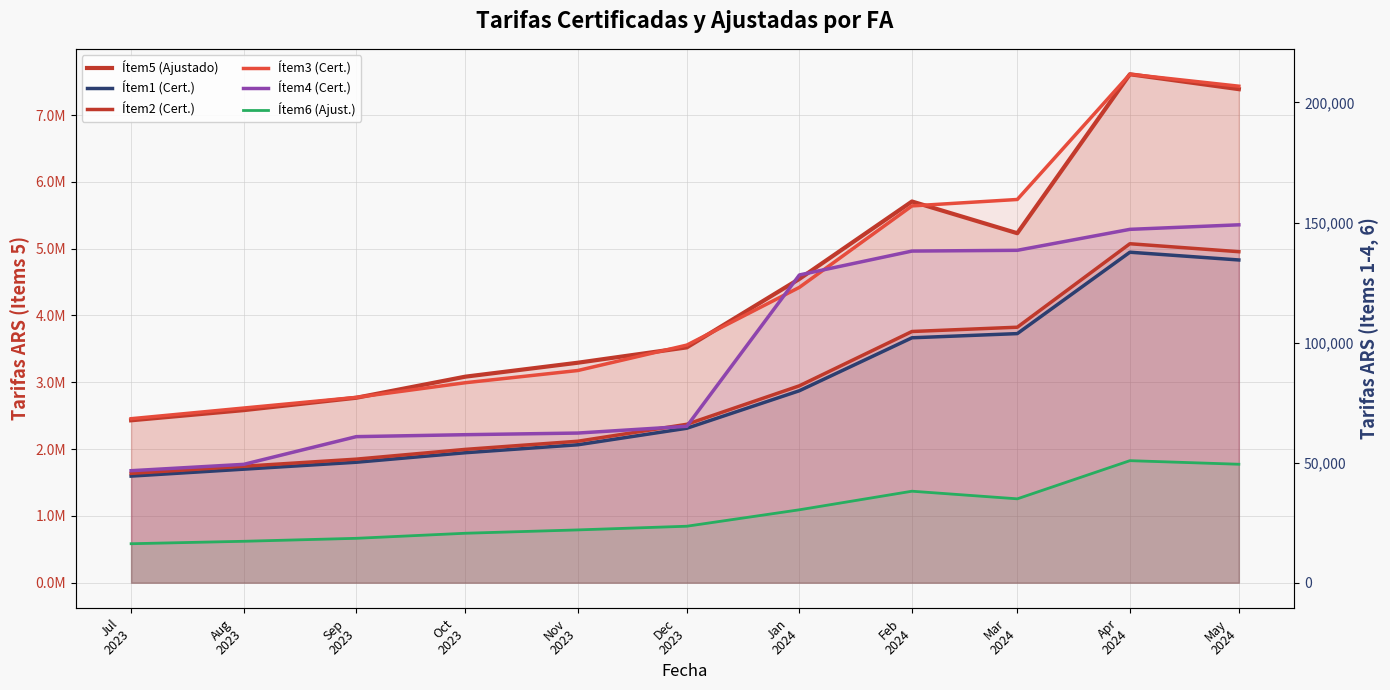

What is the label of the 5th point from the right?

Jan
2024